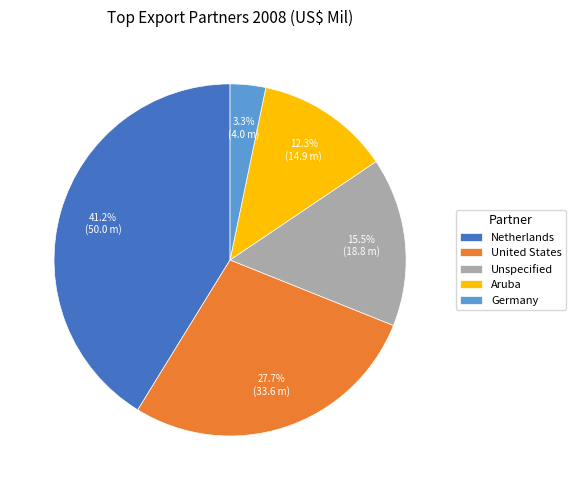

To the nearest percent, what percentage of the pie is Aruba?

12%